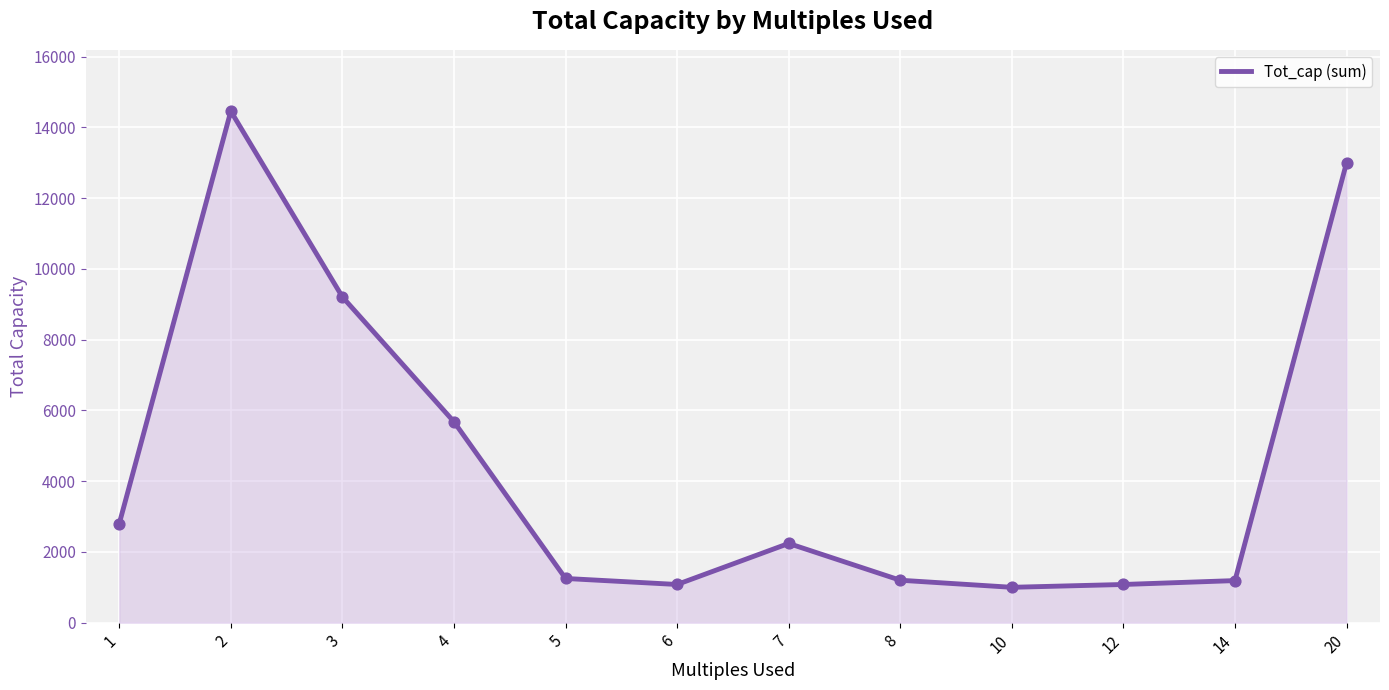

What is the change in value from 3 to 14?

-8020